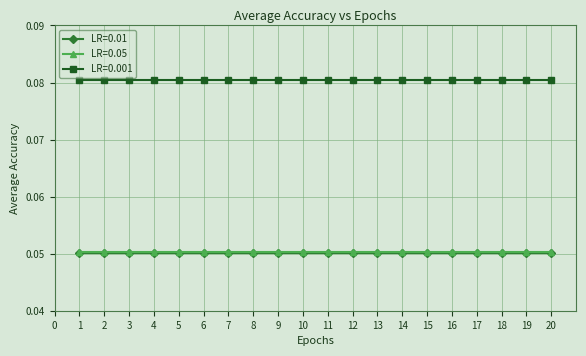

Which series has the largest total across all categories?

LR=0.001